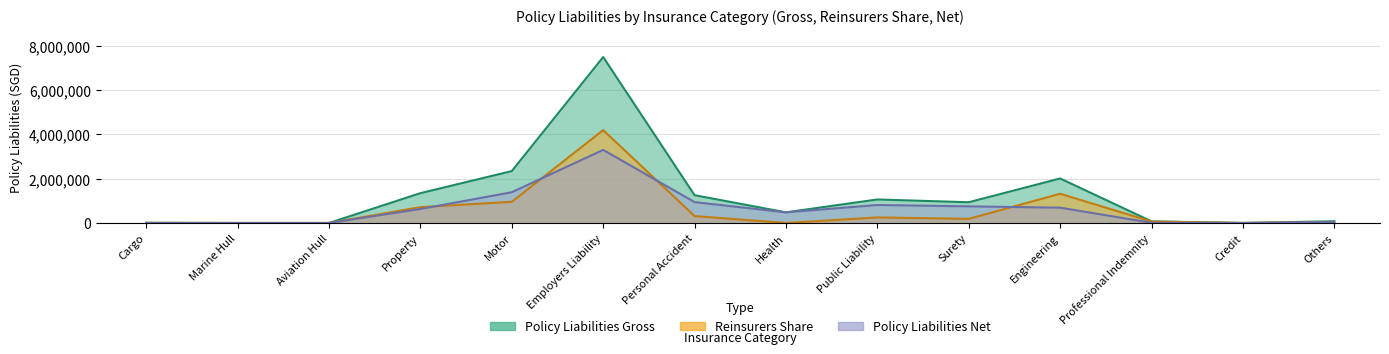

Between Aviation Hull and Health, which series saw the biggest shift?

Policy Liabilities Gross